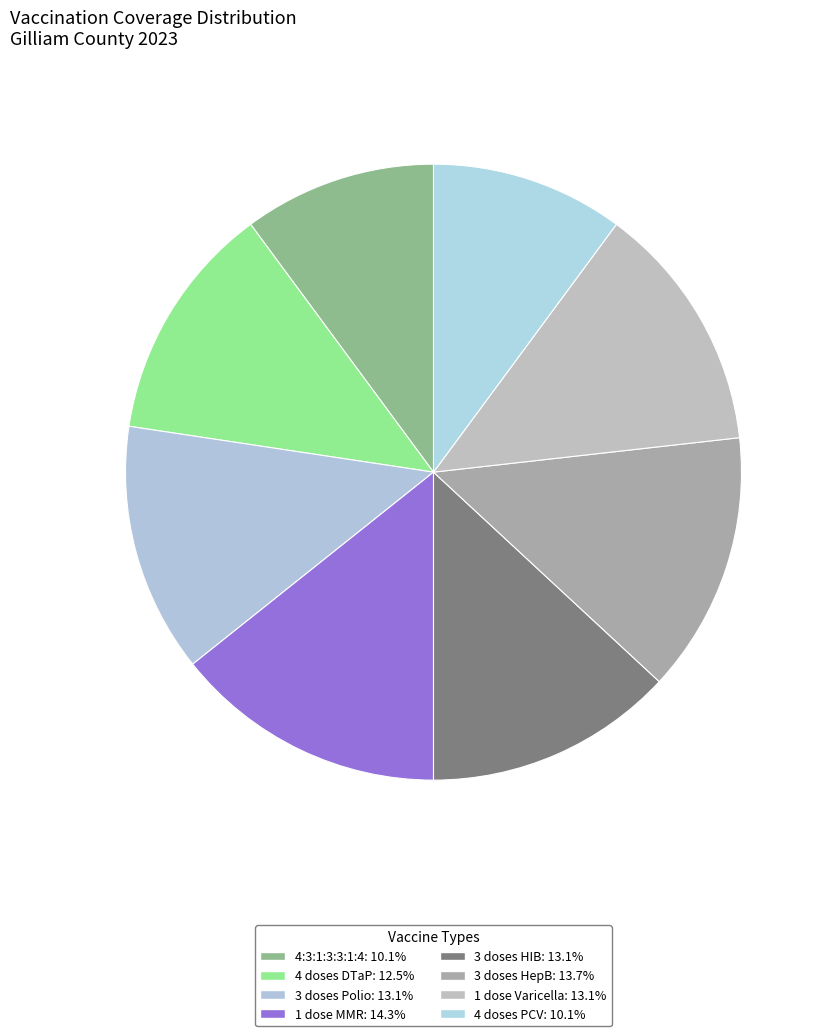

Count the number of slices in the pie.

8